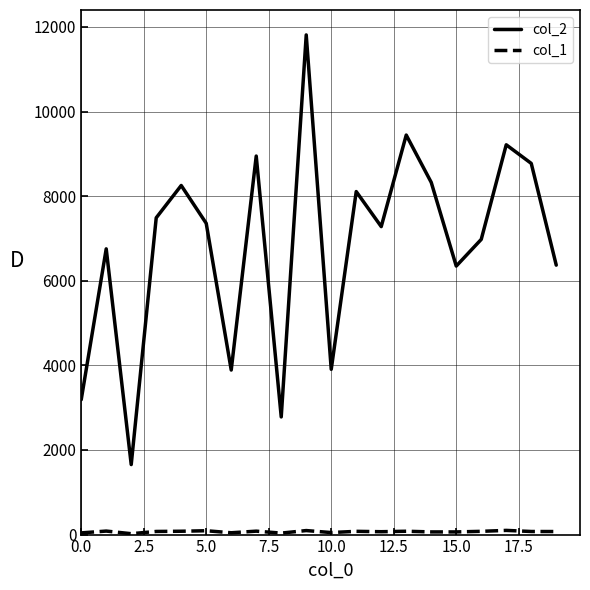

Which series has the largest total across all categories?

col_2